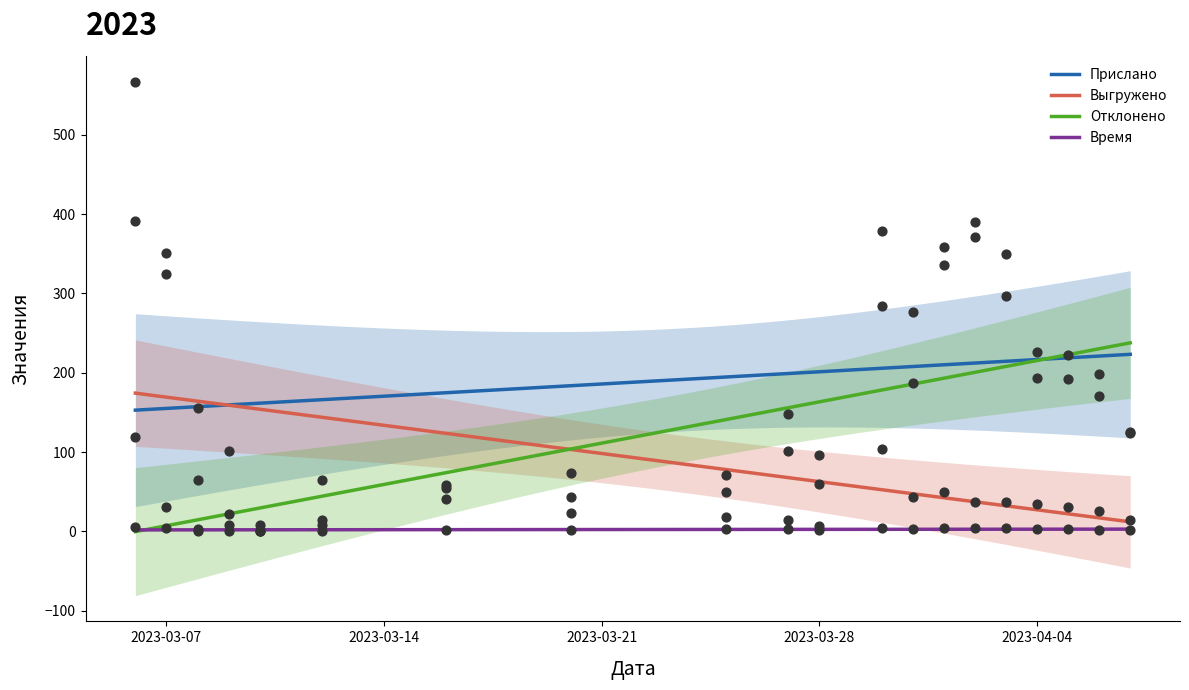

Which series reaches the maximum Y coordinate?

Прислано